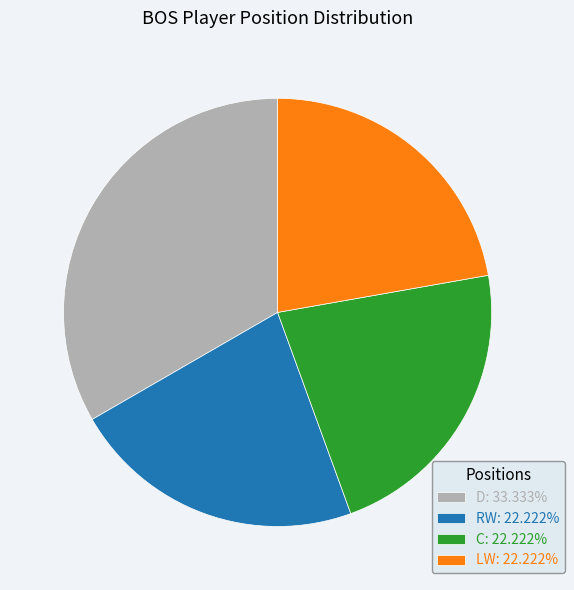

What is the ratio of the value at C: 22.222% to the value at RW: 22.222%?

1.0